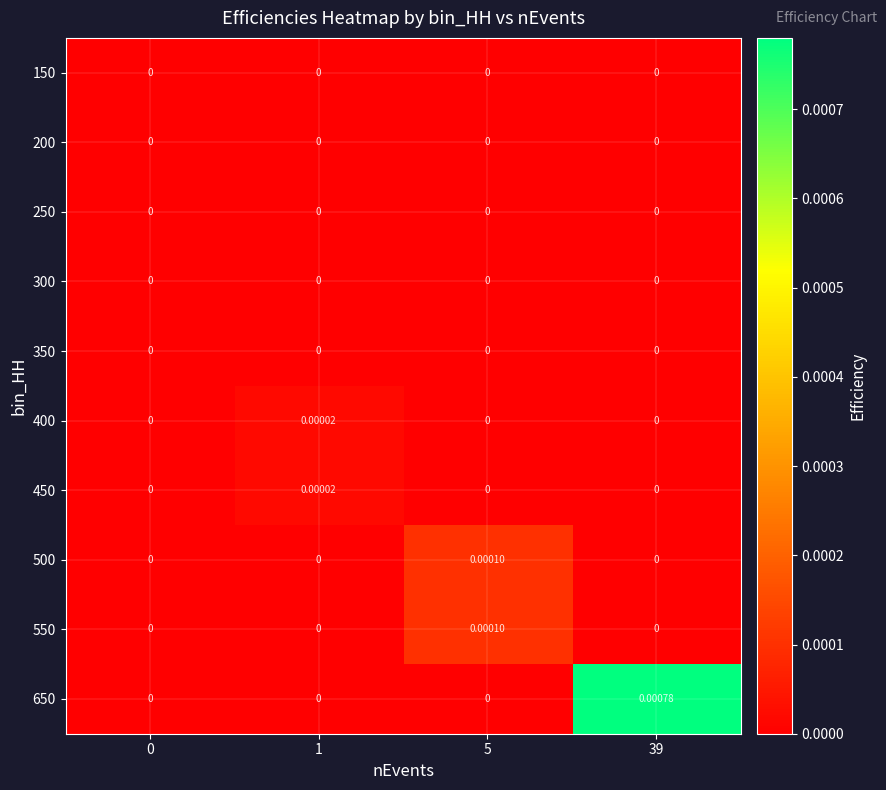

Count the number of data series in this chart.

10